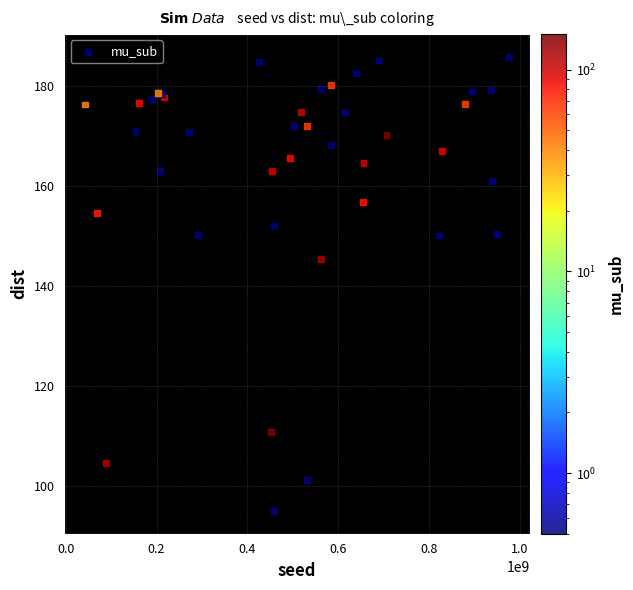

What Y value in the scatter plot is closest to 140?

145.4